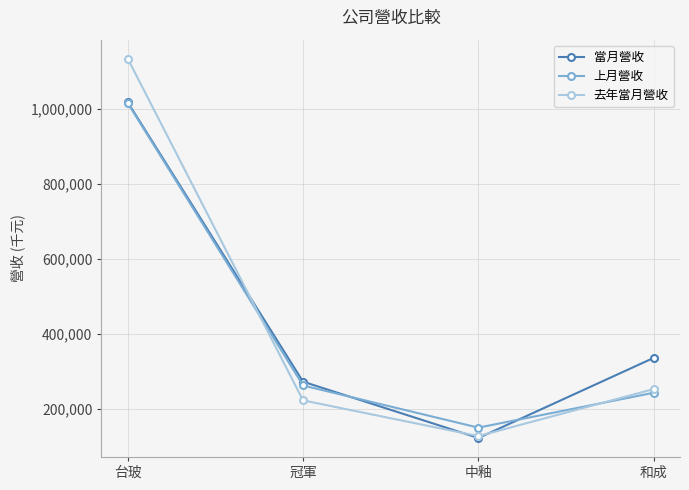

How many interior local valleys does the 上月營收 series have?

1